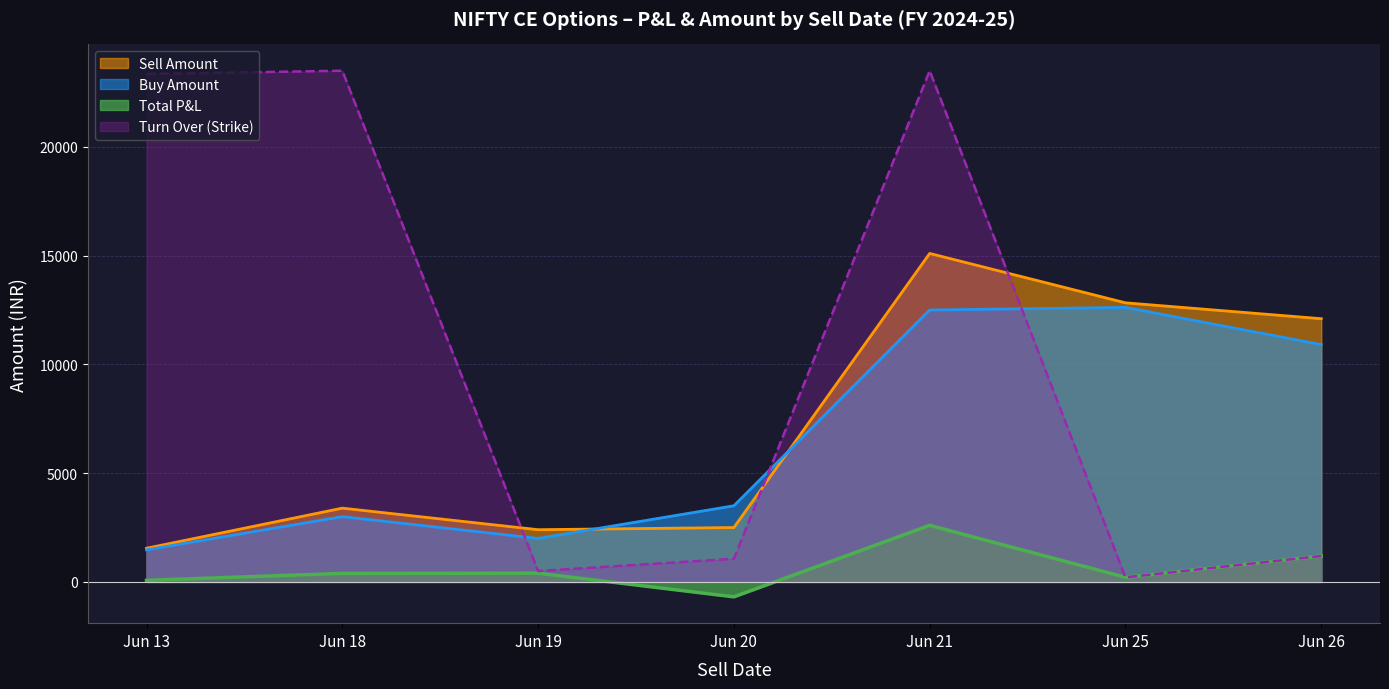

At how many categories does at least one series exceed 19330?

3